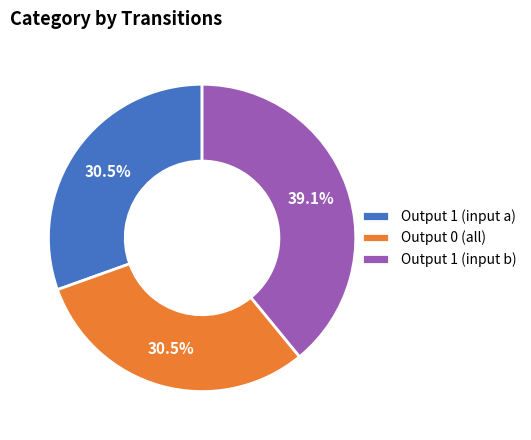

Count the number of slices in the pie.

3